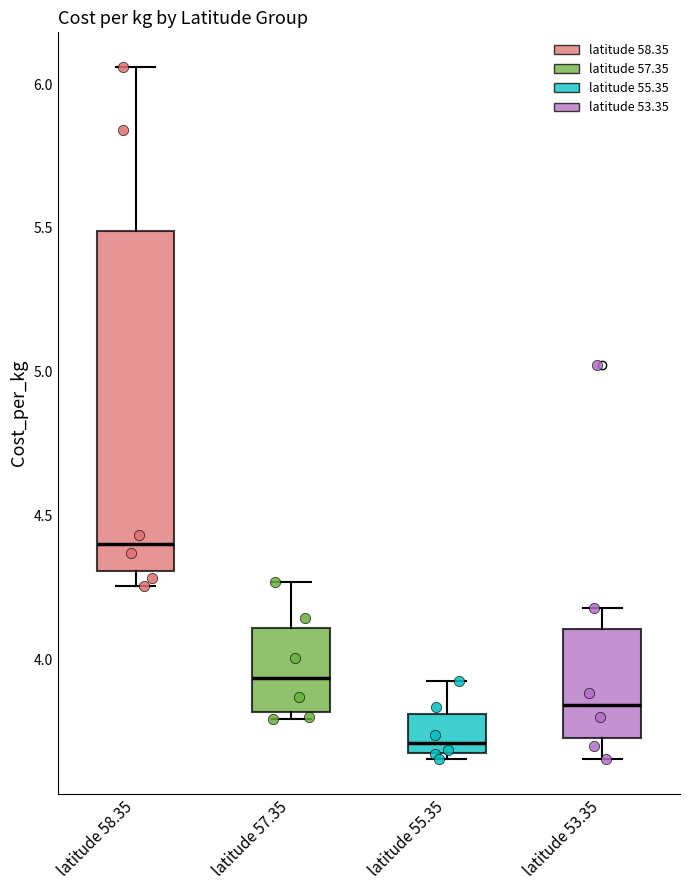

Reading left to right, read every box against the y-axis: the position of its median line, the range the box covers, and the ends of its whiskers. The values are not printed on the chart, so give them approximately, as read against the axis.

latitude 58.35: median 4.40, box 4.30 to 5.50, whiskers 4.25 to 6.05
latitude 57.35: median 3.95, box 3.80 to 4.10, whiskers 3.80 (just below the box's lower edge) to 4.25
latitude 55.35: median 3.70, box 3.65 to 3.80, whiskers 3.65 (just below the box's lower edge) to 3.90
latitude 53.35: median 3.85, box 3.70 to 4.10, whiskers 3.65 to 4.20